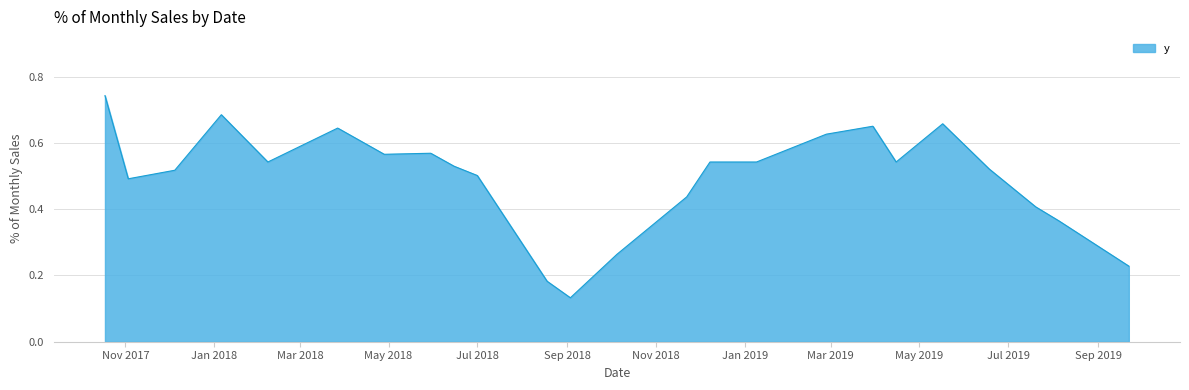

How many lines are shown in the chart?

1